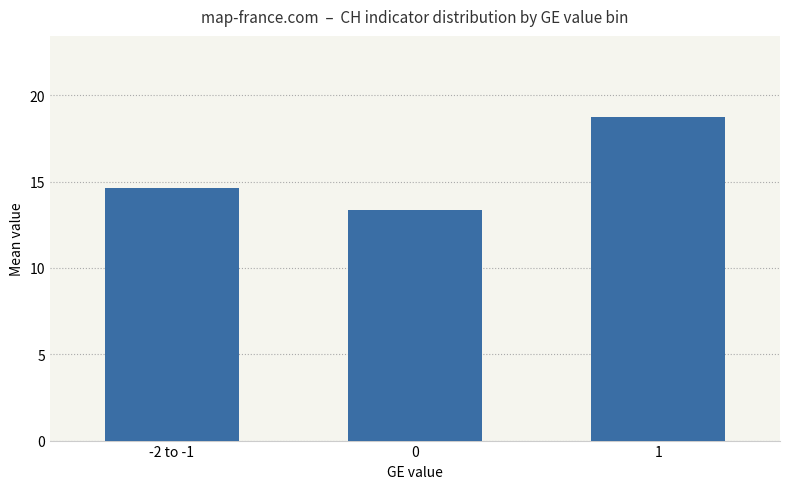

Read the value at 1.

18.8